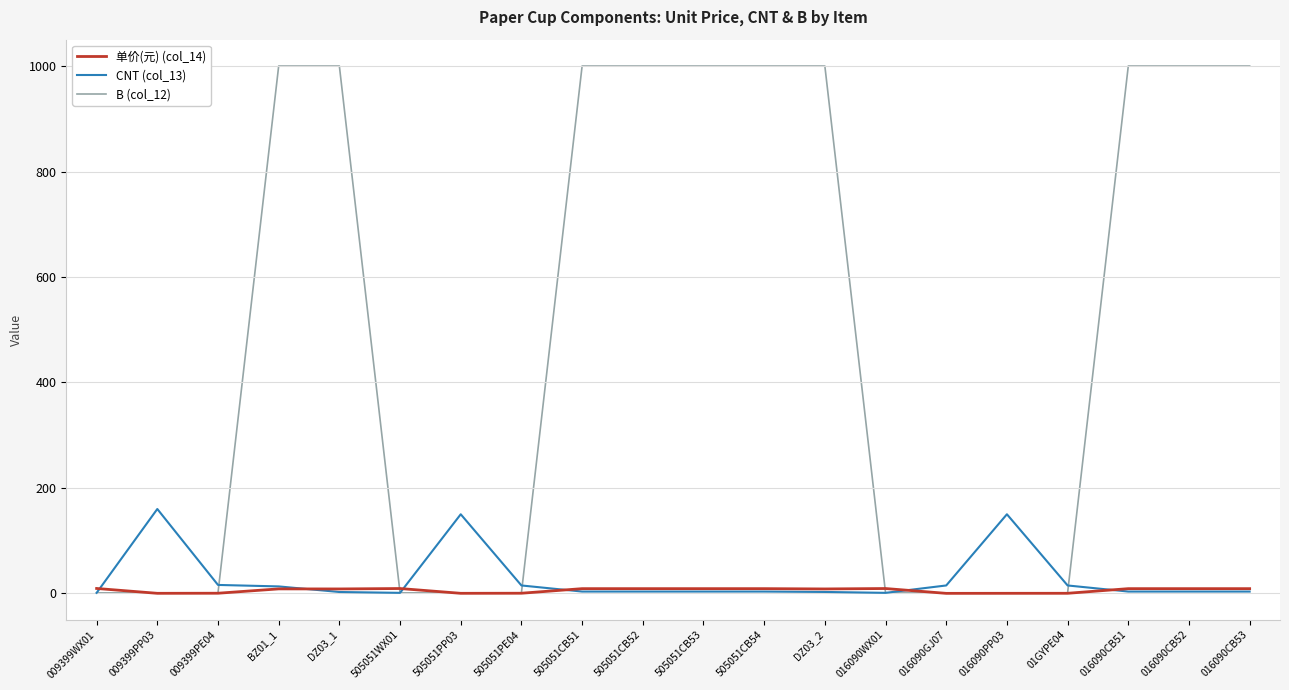

Rank the series by their maximum value, from lowest to highest.

单价(元) (col_14), CNT (col_13), B (col_12)